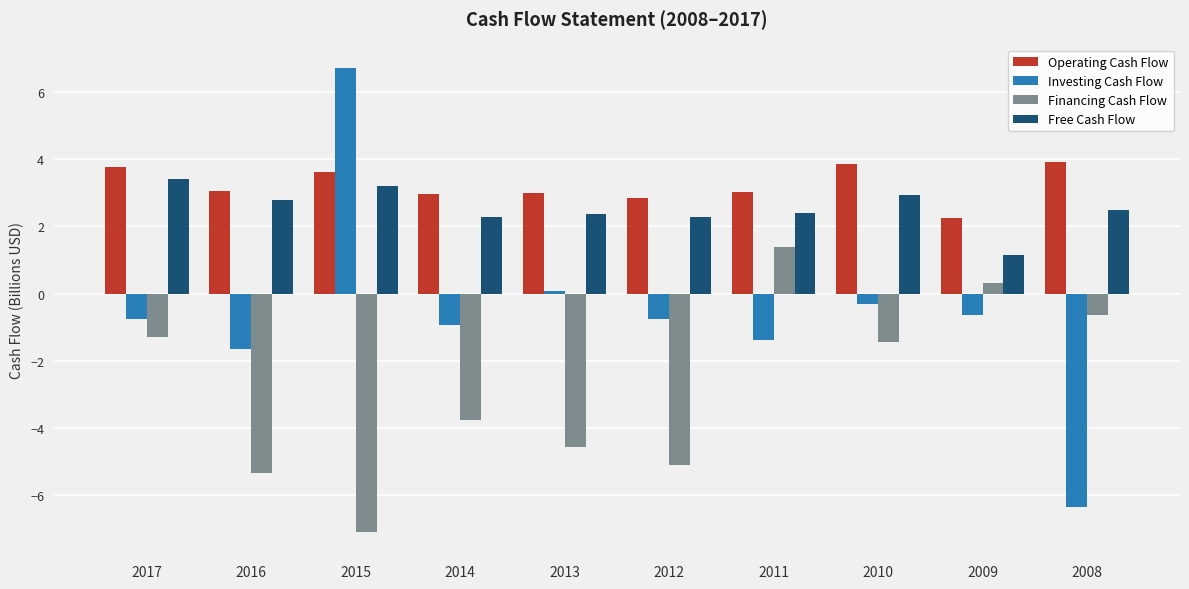

Count the number of data series in this chart.

4